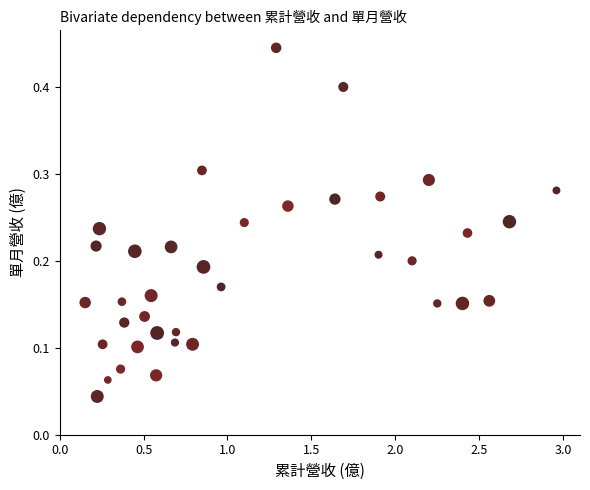

What is the range of X values (max minus min)?

2.8